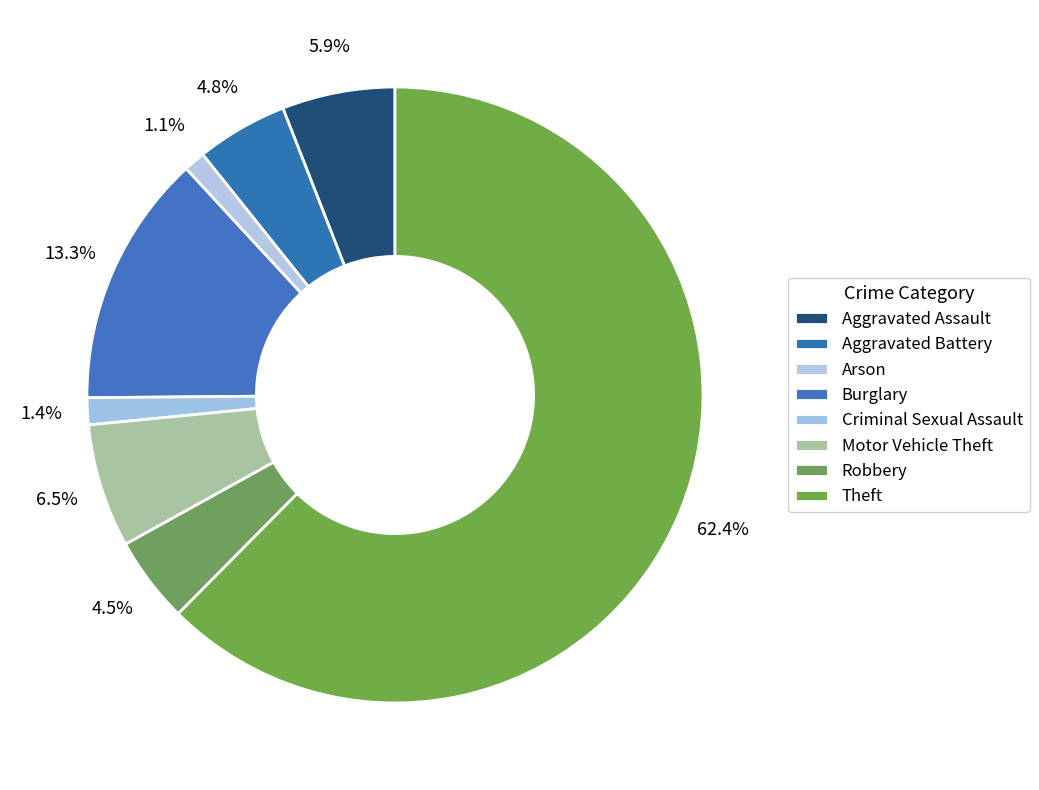

What is the largest slice in the pie chart?

Theft